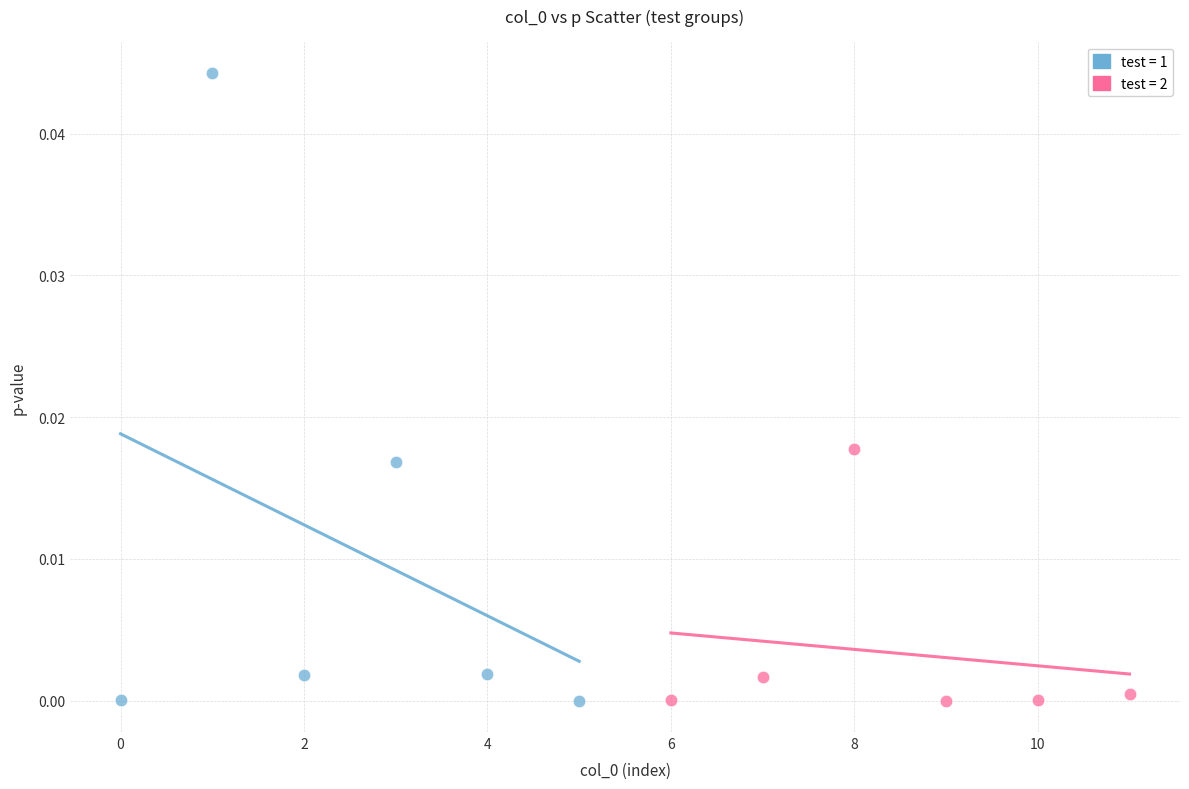

Which series reaches the maximum Y coordinate?

test = 1